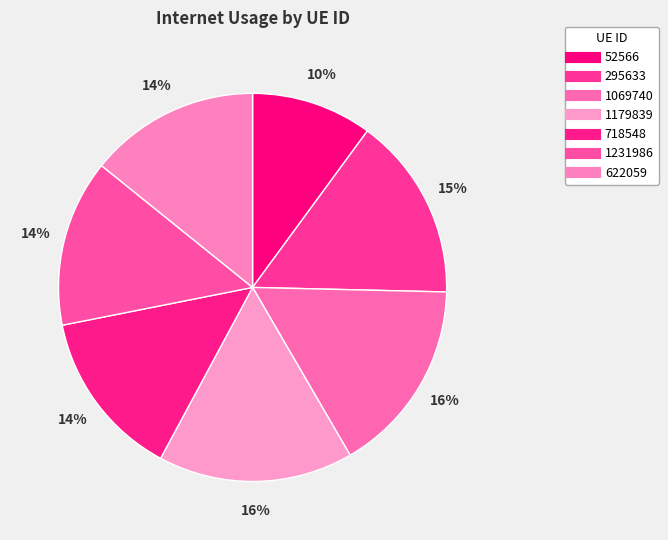

What portion of the pie excludes 52566?

89.9%